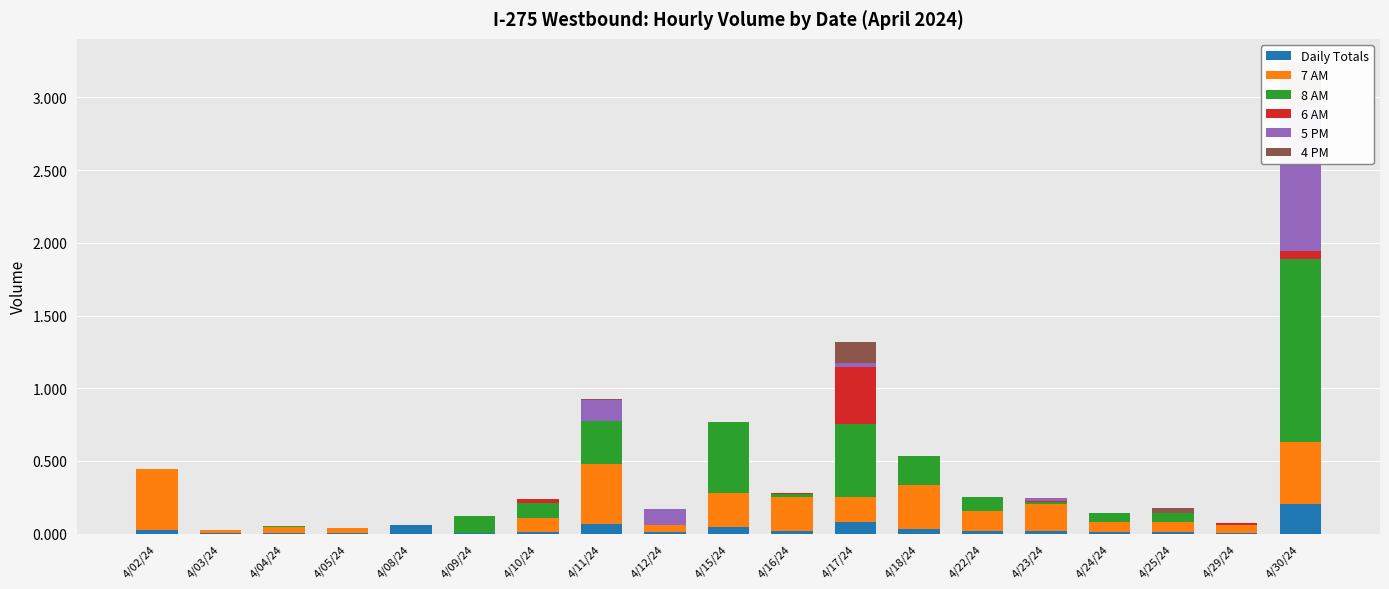

Reading left to right, what are all the values shown in this chart?

Daily Totals: 4/02/24=0.0	4/03/24=0.0	4/04/24=0.0	4/05/24=0.0	4/08/24=0.1	4/09/24=0.0	4/10/24=0.0	4/11/24=0.1	4/12/24=0.0	4/15/24=0.0	4/16/24=0.0	4/17/24=0.1	4/18/24=0.0	4/22/24=0.0	4/23/24=0.0	4/24/24=0.0	4/25/24=0.0	4/29/24=0.0	4/30/24=0.2
7 AM: 4/02/24=0.4	4/03/24=0.0	4/04/24=0.0	4/05/24=0.0	4/08/24=0.0	4/09/24=0.0	4/10/24=0.1	4/11/24=0.4	4/12/24=0.0	4/15/24=0.2	4/16/24=0.2	4/17/24=0.2	4/18/24=0.3	4/22/24=0.1	4/23/24=0.2	4/24/24=0.1	4/25/24=0.1	4/29/24=0.1	4/30/24=0.4
8 AM: 4/02/24=0.0	4/03/24=0.0	4/04/24=0.0	4/05/24=0.0	4/08/24=0.0	4/09/24=0.1	4/10/24=0.1	4/11/24=0.3	4/12/24=0.0	4/15/24=0.5	4/16/24=0.0	4/17/24=0.5	4/18/24=0.2	4/22/24=0.1	4/23/24=0.0	4/24/24=0.1	4/25/24=0.1	4/29/24=0.0	4/30/24=1.3
6 AM: 4/02/24=0.0	4/03/24=0.0	4/04/24=0.0	4/05/24=0.0	4/08/24=0.0	4/09/24=0.0	4/10/24=0.0	4/11/24=0.0	4/12/24=0.0	4/15/24=0.0	4/16/24=0.0	4/17/24=0.4	4/18/24=0.0	4/22/24=0.0	4/23/24=0.0	4/24/24=0.0	4/25/24=0.0	4/29/24=0.0	4/30/24=0.1
5 PM: 4/02/24=0.0	4/03/24=0.0	4/04/24=0.0	4/05/24=0.0	4/08/24=0.0	4/09/24=0.0	4/10/24=0.0	4/11/24=0.1	4/12/24=0.1	4/15/24=0.0	4/16/24=0.0	4/17/24=0.0	4/18/24=0.0	4/22/24=0.0	4/23/24=0.0	4/24/24=0.0	4/25/24=0.0	4/29/24=0.0	4/30/24=1.0
4 PM: 4/02/24=0.0	4/03/24=0.0	4/04/24=0.0	4/05/24=0.0	4/08/24=0.0	4/09/24=0.0	4/10/24=0.0	4/11/24=0.0	4/12/24=0.0	4/15/24=0.0	4/16/24=0.0	4/17/24=0.1	4/18/24=0.0	4/22/24=0.0	4/23/24=0.0	4/24/24=0.0	4/25/24=0.0	4/29/24=0.0	4/30/24=0.3